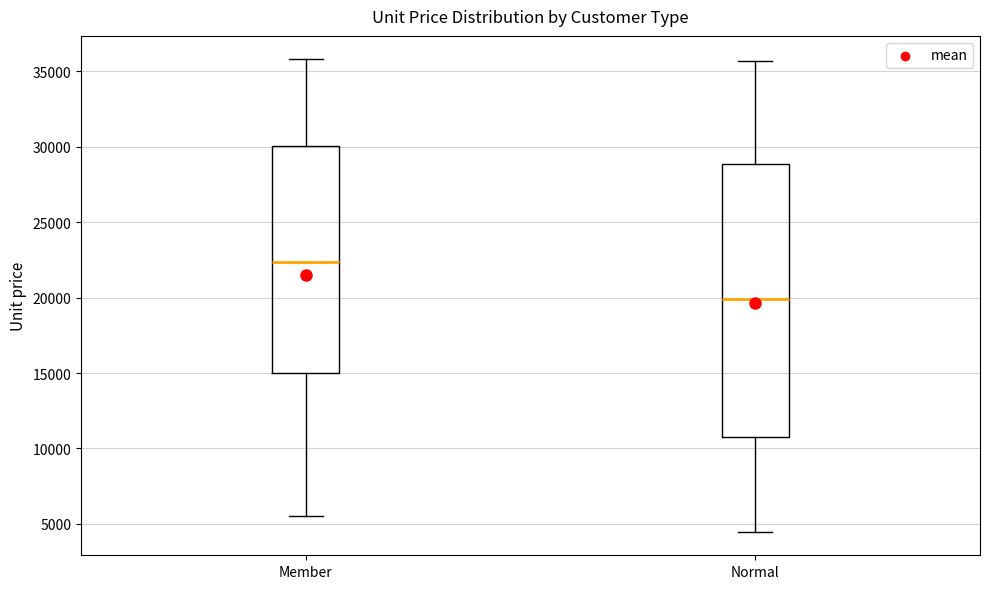

Which box is the tallest, from its lower edge to its upper edge?

Normal